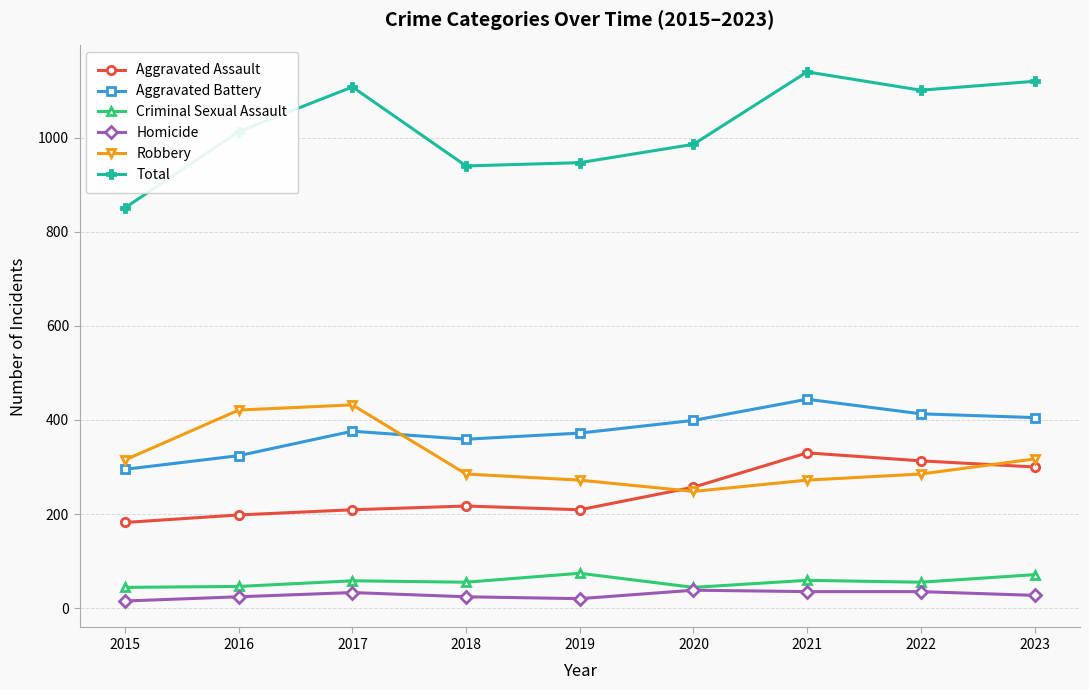

True or false: Robbery has more than 0 interior local peaks.

True